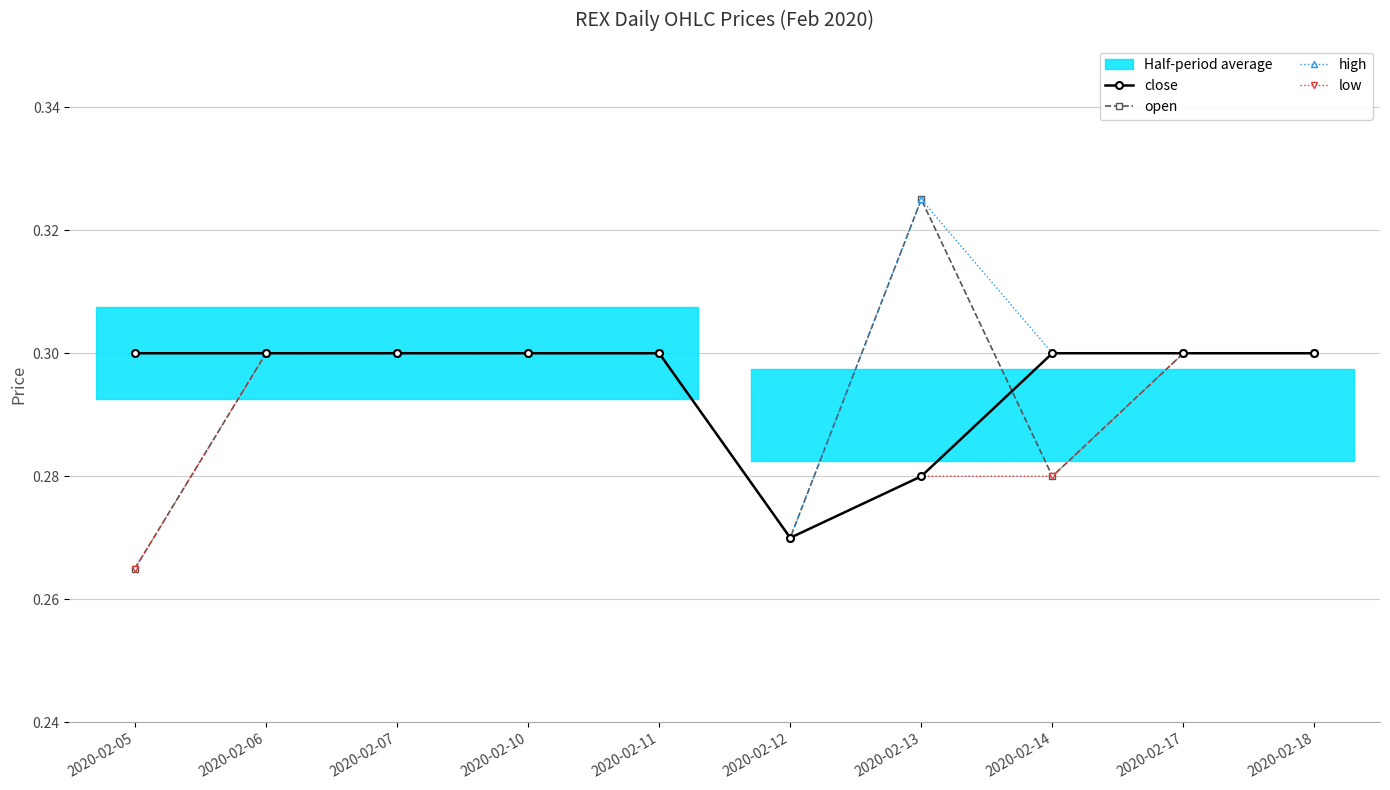

What is the total value across all series at 2020-02-13?

1.2